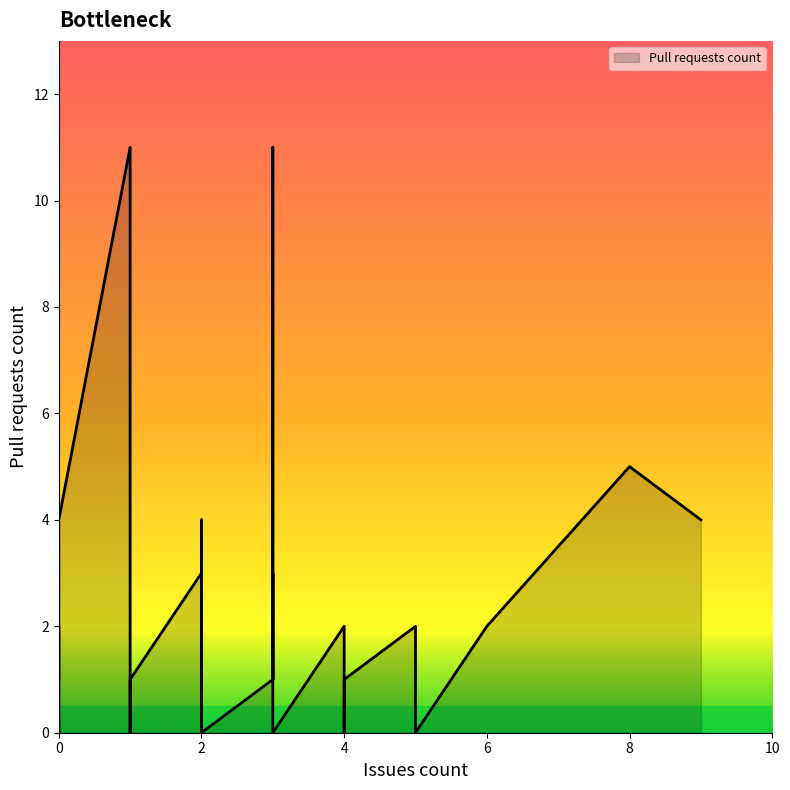

Where is the data nearest to the value 5?

8